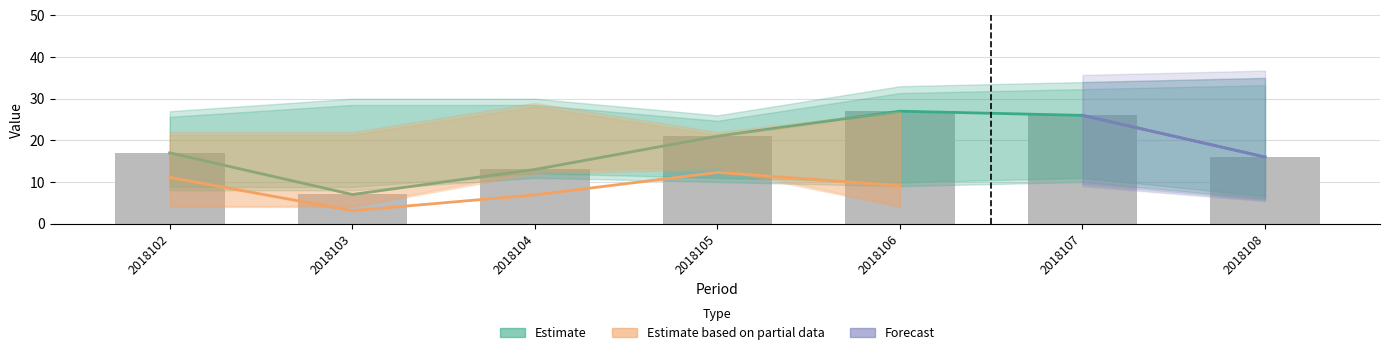

Which has a higher value, 2018108 or 2018105?

2018105